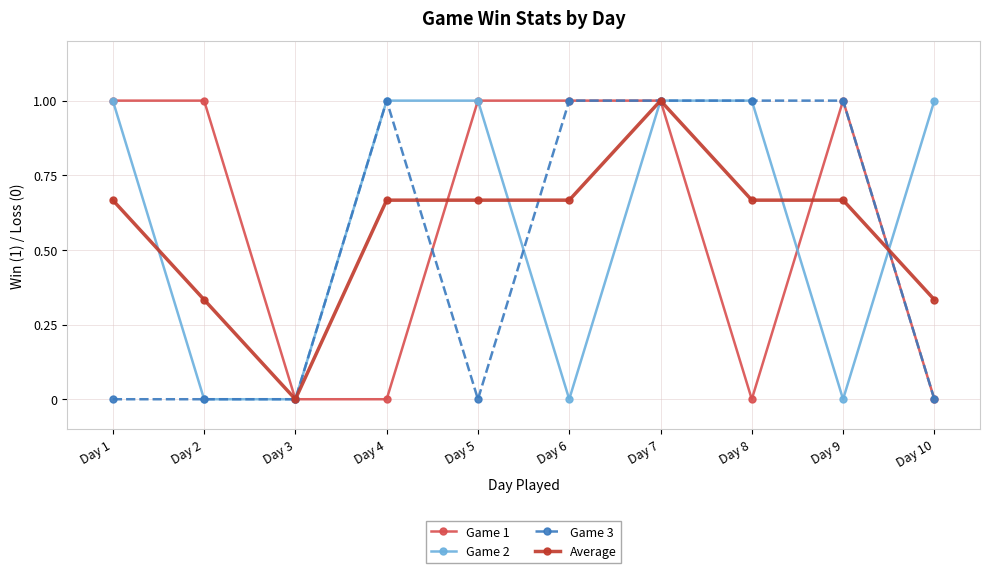

Is it true that Game 3 equals 0.0 at Day 10?

True